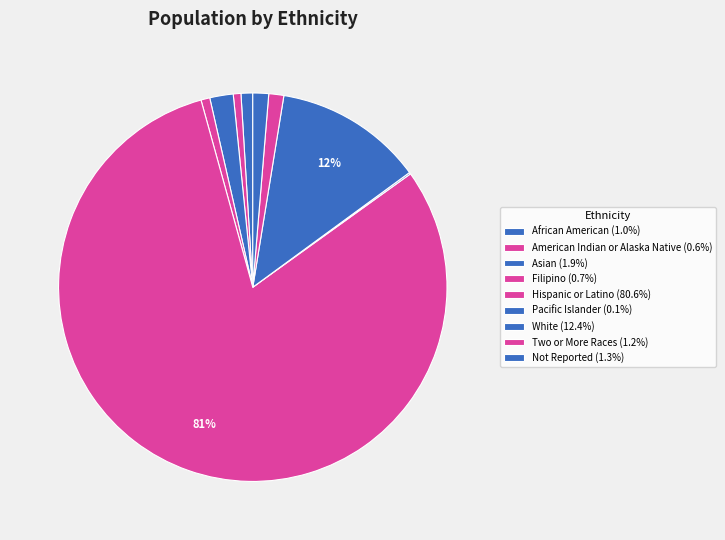

What percentage is the Filipino slice, to the nearest percent?

1%